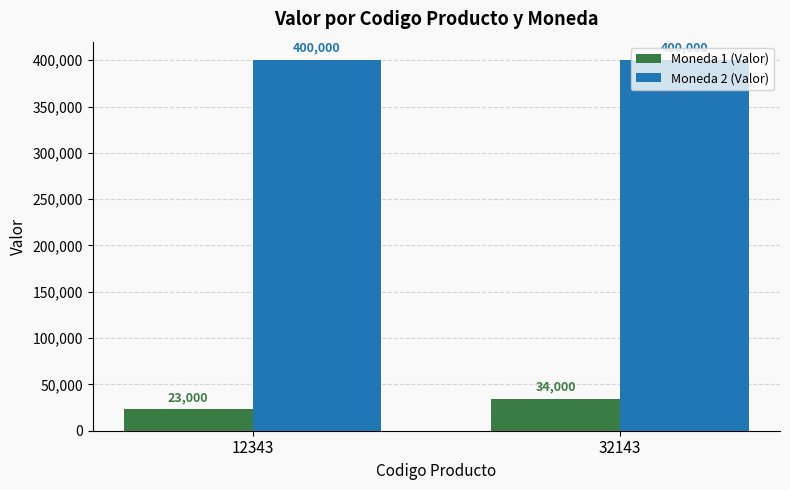

True or false: Moneda 1 (Valor) has a value of 20043 at 32143.

False